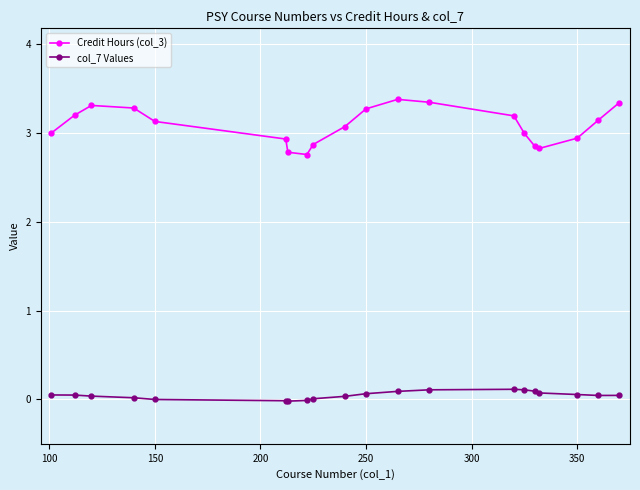

True or false: col_7 Values and Credit Hours (col_3) cross at least once.

False